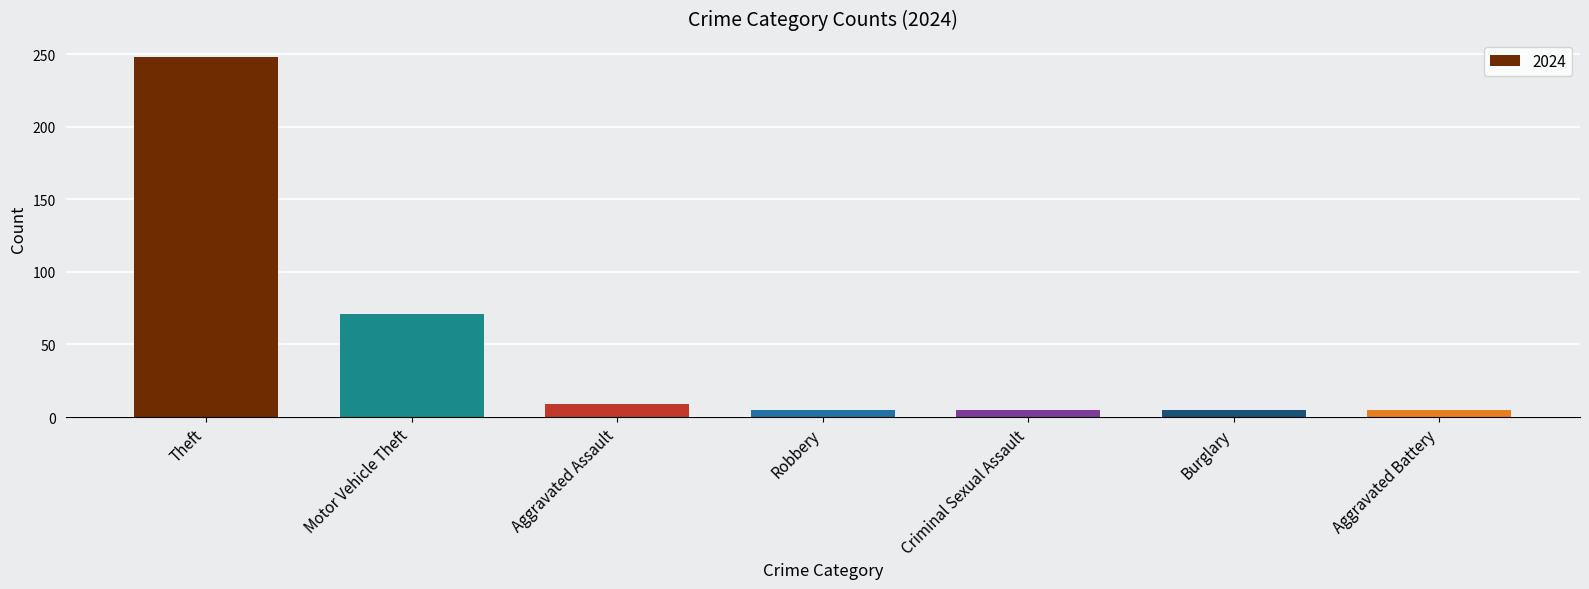

Which category has the highest value across all series?

Theft